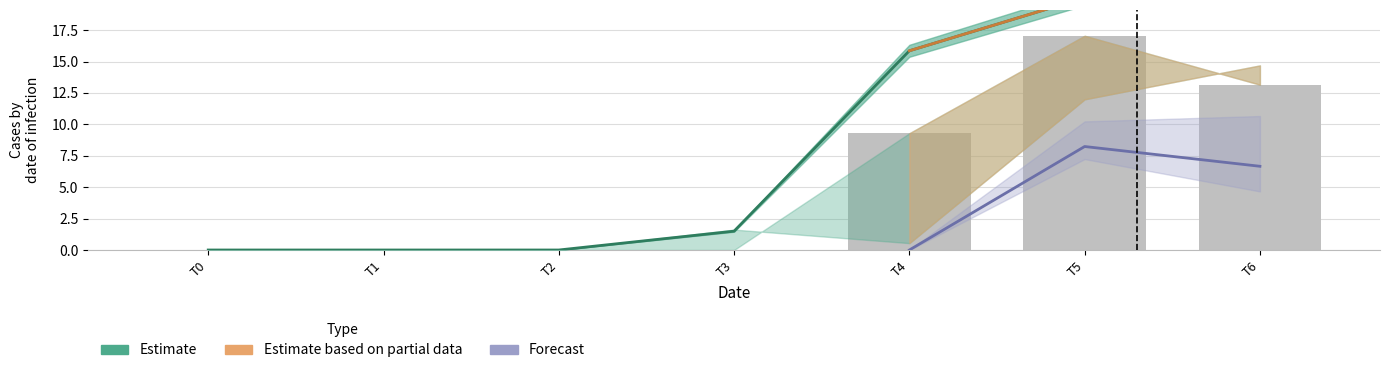

Reading left to right, extract all data points from this chart.

col3: 0=0.0	1=0.0	2=0.0	3=1.5	4=15.9	5=20.1	6=19.8
col1: 0=0.0	1=0.0	2=0.0	3=0.0	4=9.3	5=17.1	6=13.2
col2: 0=0.0	1=0.0	2=0.0	3=0.0	4=0.0	5=8.2	6=6.7
col4: 0=0.0	1=0.0	2=0.0	3=1.6	4=0.5	5=12.0	6=14.7
col5: 0=0.0	1=0.0	2=0.0	3=0.0	4=0.0	5=0.0	6=0.0
col6: 0=0.0	1=0.0	2=0.0	3=0.0	4=0.0	5=0.0	6=0.0